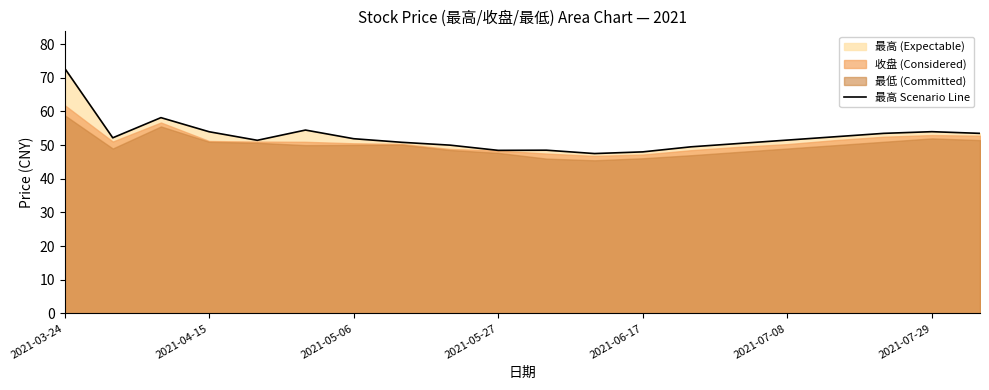

Reading right to left, what are all the values shown in this chart?

53.5	54.0	53.5	52.5	51.5	50.5	49.5	48.0	47.5	48.5	48.5	50.0	50.8	51.9	54.5	51.4	54.0	58.2	52.2	72.9